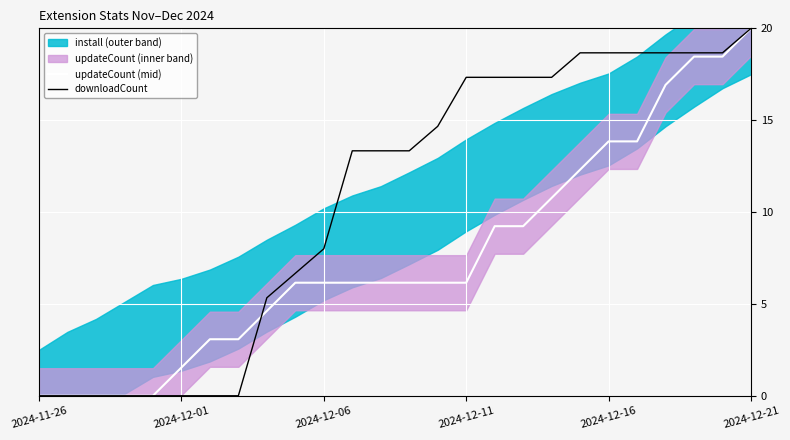

What is the maximum value for downloadCount?

20.0